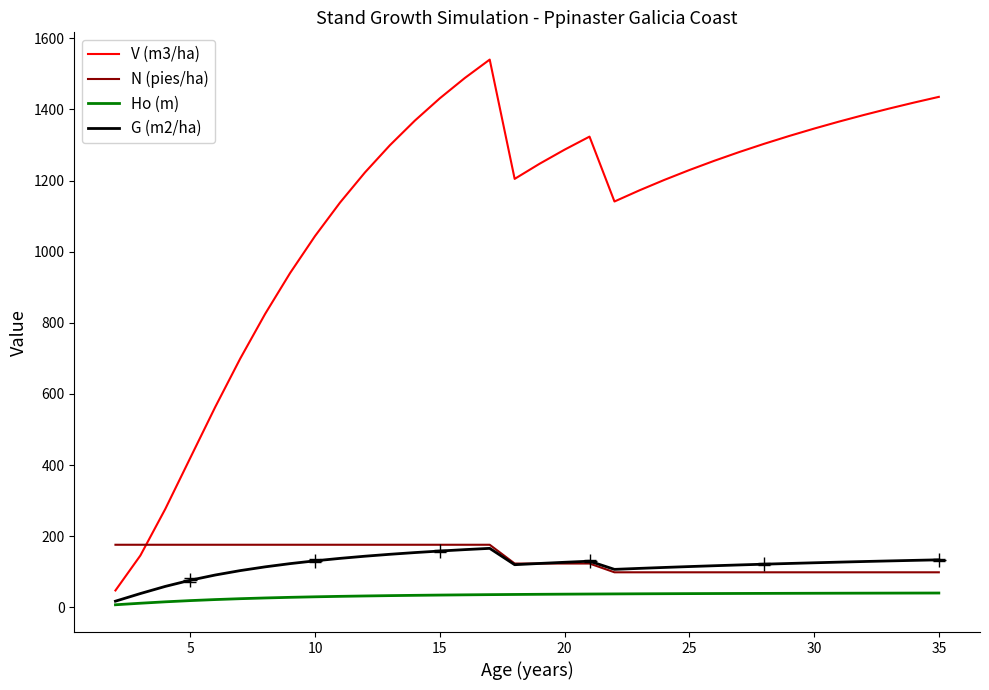

True or false: V (m3/ha) and Ho (m) cross at least once.

False